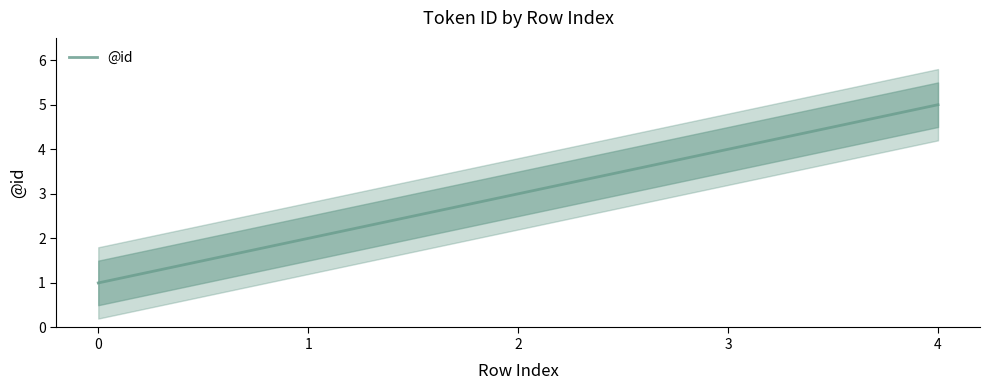

Rank the categories by value from highest to lowest.

4, 3, 2, 1, 0